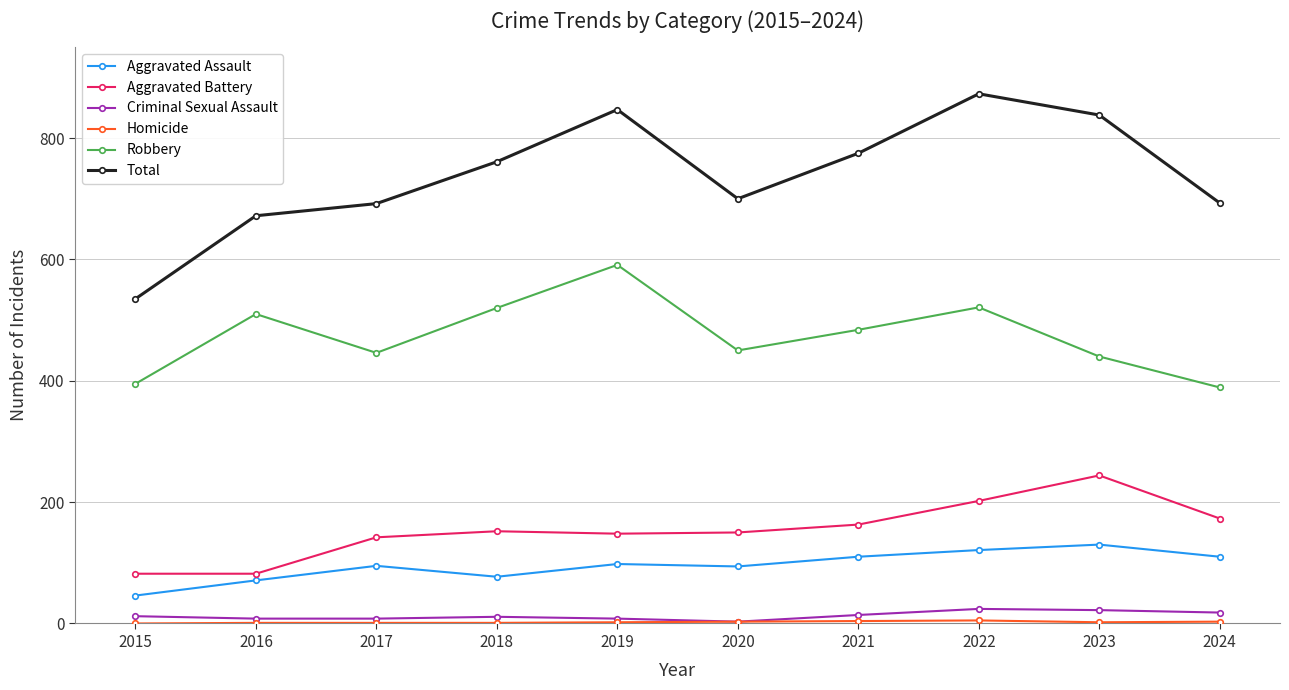

At which category is the sum across all series the highest?

2022